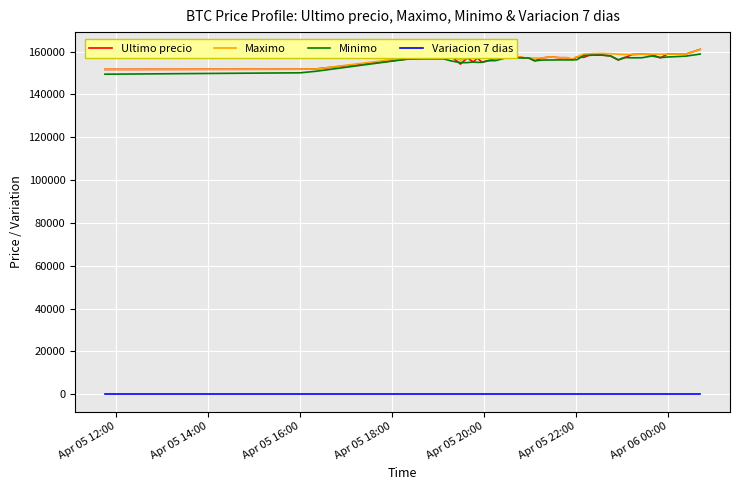

What is the lowest value of the Minimo series?

149404.0